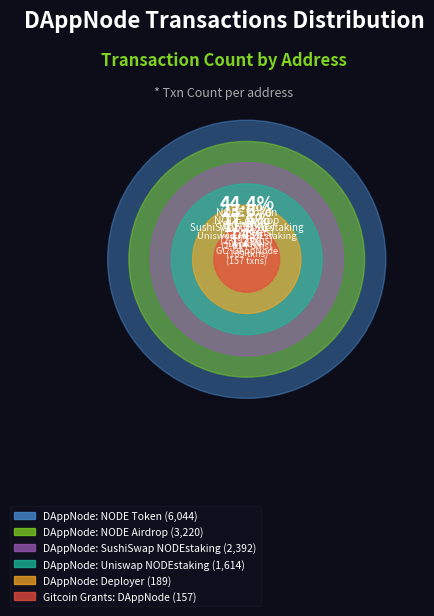

The DAppNode: SushiSwap NODEstaking slice represents 18% of the pie. True or false?

True